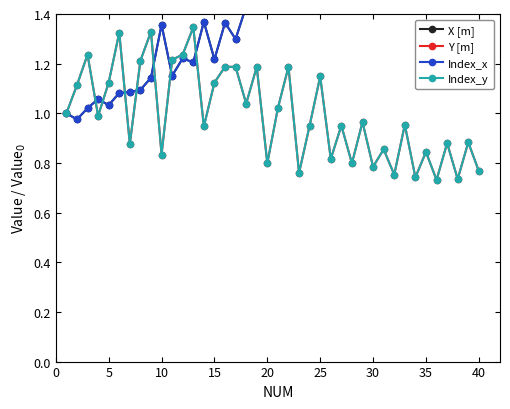

Reading left to right, transcribe all the data shown in this chart.

X [m]: 1.0	1.0	1.0	1.1	1.0	1.1	1.1	1.1	1.1	1.4	1.2	1.2	1.2	1.4	1.2	1.4	1.3	1.4	1.4	1.4	1.5	1.5	1.5	1.6	1.5	1.5	1.6	1.6	1.8	1.7	1.8	1.7	1.8	1.8	1.9	1.8	1.9	1.9	2.0	2.0
Y [m]: 1.0	1.1	1.2	1.0	1.1	1.3	0.9	1.2	1.3	0.8	1.2	1.2	1.3	0.9	1.1	1.2	1.2	1.0	1.2	0.8	1.0	1.2	0.8	1.0	1.1	0.8	1.0	0.8	1.0	0.8	0.9	0.8	1.0	0.7	0.8	0.7	0.9	0.7	0.9	0.8
Index_x: 1.0	1.0	1.0	1.1	1.0	1.1	1.1	1.1	1.1	1.4	1.2	1.2	1.2	1.4	1.2	1.4	1.3	1.4	1.4	1.4	1.5	1.5	1.5	1.6	1.5	1.5	1.6	1.6	1.8	1.7	1.8	1.7	1.8	1.8	1.9	1.8	1.9	1.9	2.0	2.0
Index_y: 1.0	1.1	1.2	1.0	1.1	1.3	0.9	1.2	1.3	0.8	1.2	1.2	1.3	0.9	1.1	1.2	1.2	1.0	1.2	0.8	1.0	1.2	0.8	1.0	1.1	0.8	1.0	0.8	1.0	0.8	0.9	0.8	1.0	0.7	0.8	0.7	0.9	0.7	0.9	0.8